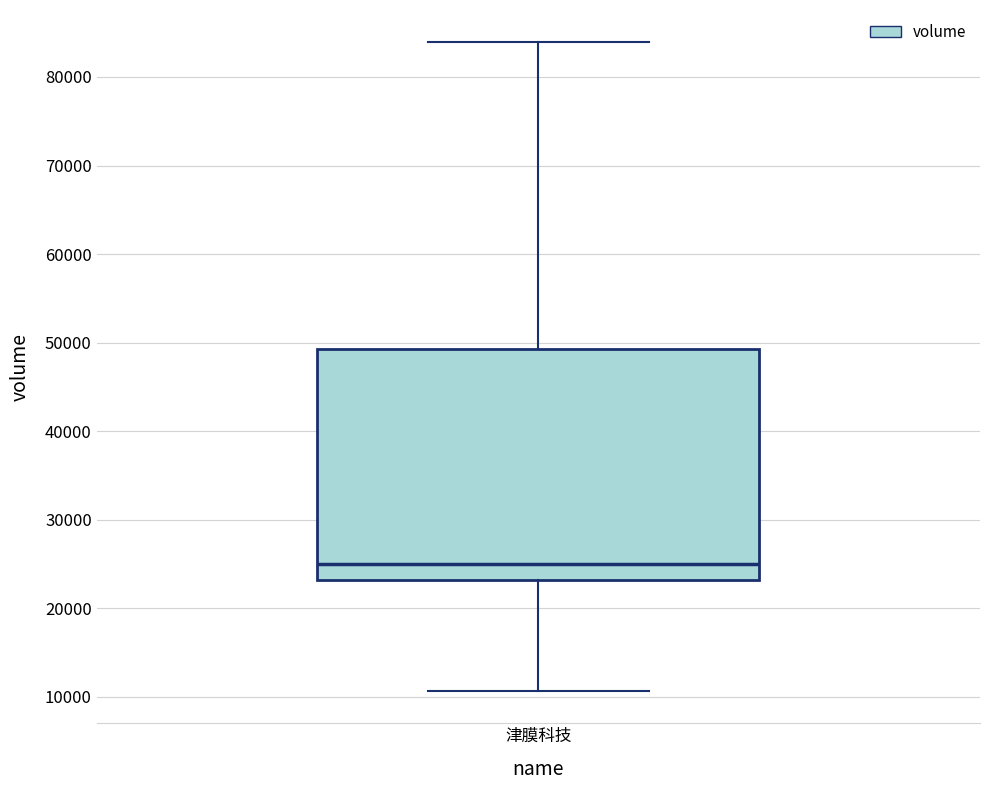

Transcribe this box plot: give where the median line is, the range the box spans, and where the two whiskers end, as read against the y-axis. The values are not printed on the chart, so give them approximately, as read against the axis.

median 25000, box 23000 to 49000, whiskers 11000 to 84000